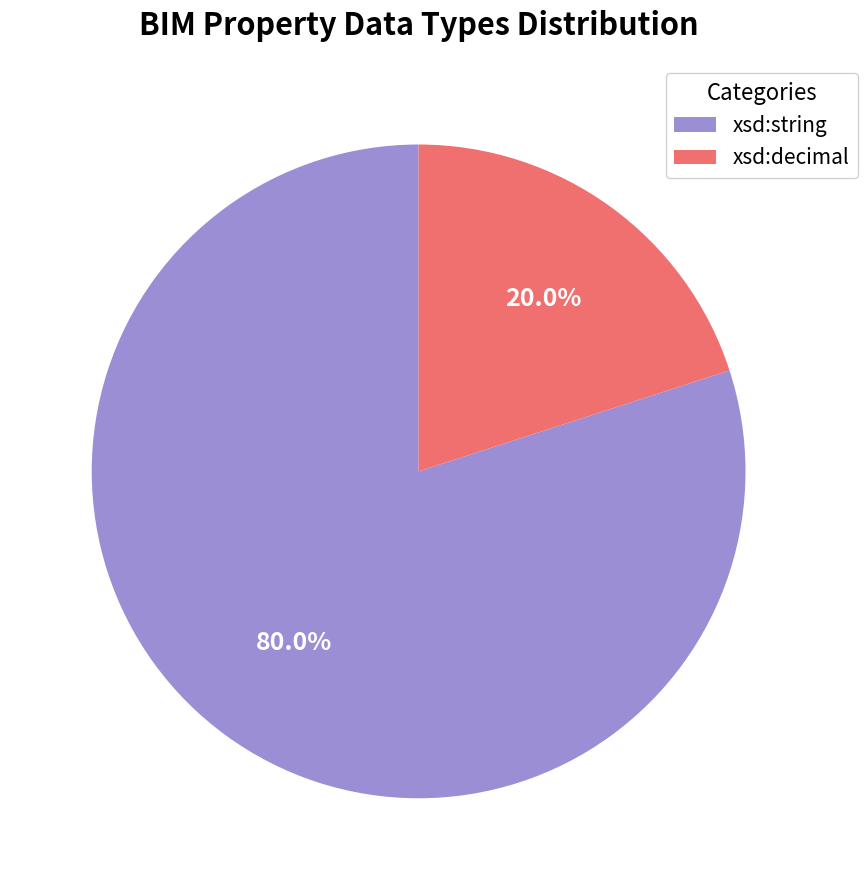

What is the largest slice in the pie chart?

xsd:string